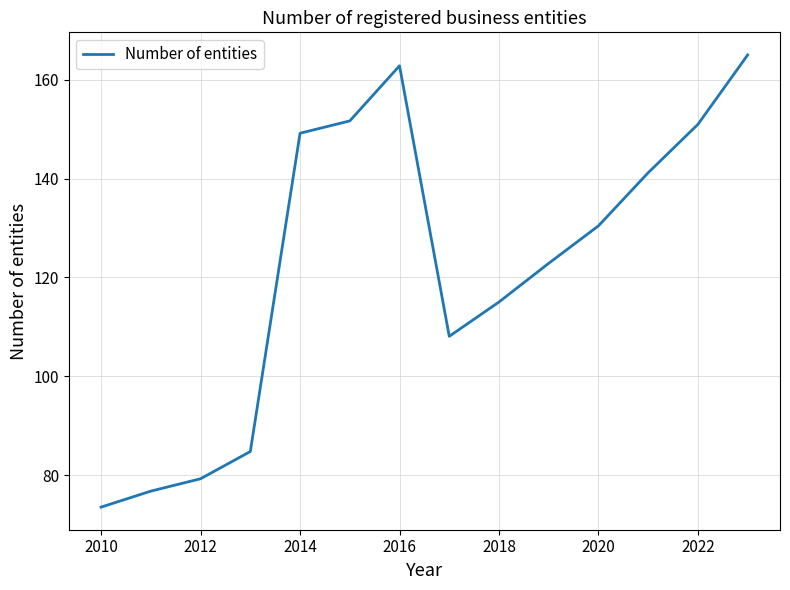

What is the difference between the maximum and minimum values?

91.4